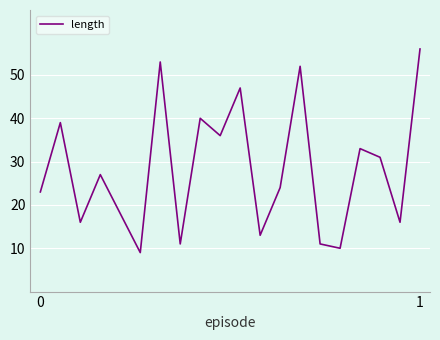

What is the difference between the maximum and minimum values?

47